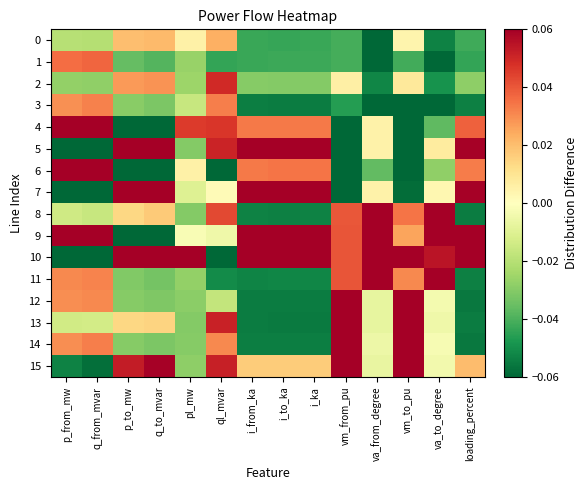

Reading left to right, list all the values displayed in this chart.

0: p_from_mw=-0.0	q_from_mvar=-0.0	p_to_mw=0.0	q_to_mvar=0.0	pl_mw=0.0	ql_mvar=0.0	i_from_ka=-0.0	i_to_ka=-0.0	i_ka=-0.0	vm_from_pu=-0.0	va_from_degree=-0.1	vm_to_pu=0.0	va_to_degree=-0.1	loading_percent=-0.0
1: p_from_mw=0.0	q_from_mvar=0.0	p_to_mw=-0.0	q_to_mvar=-0.0	pl_mw=-0.0	ql_mvar=-0.0	i_from_ka=-0.0	i_to_ka=-0.0	i_ka=-0.0	vm_from_pu=-0.0	va_from_degree=-0.1	vm_to_pu=-0.0	va_to_degree=-0.1	loading_percent=-0.0
2: p_from_mw=-0.0	q_from_mvar=-0.0	p_to_mw=0.0	q_to_mvar=0.0	pl_mw=-0.0	ql_mvar=0.0	i_from_ka=-0.0	i_to_ka=-0.0	i_ka=-0.0	vm_from_pu=0.0	va_from_degree=-0.1	vm_to_pu=0.0	va_to_degree=-0.0	loading_percent=-0.0
3: p_from_mw=0.0	q_from_mvar=0.0	p_to_mw=-0.0	q_to_mvar=-0.0	pl_mw=-0.0	ql_mvar=0.0	i_from_ka=-0.1	i_to_ka=-0.1	i_ka=-0.1	vm_from_pu=-0.0	va_from_degree=-0.1	vm_to_pu=-0.1	va_to_degree=-0.1	loading_percent=-0.1
4: p_from_mw=0.1	q_from_mvar=0.1	p_to_mw=-0.1	q_to_mvar=-0.1	pl_mw=0.0	ql_mvar=0.0	i_from_ka=0.0	i_to_ka=0.0	i_ka=0.0	vm_from_pu=-0.1	va_from_degree=0.0	vm_to_pu=-0.1	va_to_degree=-0.0	loading_percent=0.0
5: p_from_mw=-0.1	q_from_mvar=-0.1	p_to_mw=0.1	q_to_mvar=0.1	pl_mw=-0.0	ql_mvar=0.1	i_from_ka=0.1	i_to_ka=0.1	i_ka=0.1	vm_from_pu=-0.1	va_from_degree=0.0	vm_to_pu=-0.1	va_to_degree=0.0	loading_percent=0.1
6: p_from_mw=0.1	q_from_mvar=0.1	p_to_mw=-0.1	q_to_mvar=-0.1	pl_mw=0.0	ql_mvar=-0.1	i_from_ka=0.0	i_to_ka=0.0	i_ka=0.0	vm_from_pu=-0.1	va_from_degree=-0.0	vm_to_pu=-0.1	va_to_degree=-0.0	loading_percent=0.0
7: p_from_mw=-0.1	q_from_mvar=-0.1	p_to_mw=0.1	q_to_mvar=0.1	pl_mw=-0.0	ql_mvar=0.0	i_from_ka=0.1	i_to_ka=0.1	i_ka=0.1	vm_from_pu=-0.1	va_from_degree=0.0	vm_to_pu=-0.1	va_to_degree=0.0	loading_percent=0.1
8: p_from_mw=-0.0	q_from_mvar=-0.0	p_to_mw=0.0	q_to_mvar=0.0	pl_mw=-0.0	ql_mvar=0.0	i_from_ka=-0.1	i_to_ka=-0.1	i_ka=-0.1	vm_from_pu=0.0	va_from_degree=0.1	vm_to_pu=0.0	va_to_degree=0.1	loading_percent=-0.1
9: p_from_mw=0.1	q_from_mvar=0.1	p_to_mw=-0.1	q_to_mvar=-0.1	pl_mw=-0.0	ql_mvar=-0.0	i_from_ka=0.1	i_to_ka=0.1	i_ka=0.1	vm_from_pu=0.0	va_from_degree=0.1	vm_to_pu=0.0	va_to_degree=0.1	loading_percent=0.1
10: p_from_mw=-0.1	q_from_mvar=-0.1	p_to_mw=0.1	q_to_mvar=0.1	pl_mw=0.2	ql_mvar=-0.2	i_from_ka=0.2	i_to_ka=0.2	i_ka=0.2	vm_from_pu=0.0	va_from_degree=0.1	vm_to_pu=0.1	va_to_degree=0.1	loading_percent=0.2
11: p_from_mw=0.0	q_from_mvar=0.0	p_to_mw=-0.0	q_to_mvar=-0.0	pl_mw=-0.0	ql_mvar=-0.1	i_from_ka=-0.1	i_to_ka=-0.1	i_ka=-0.1	vm_from_pu=0.0	va_from_degree=0.1	vm_to_pu=0.0	va_to_degree=0.1	loading_percent=-0.1
12: p_from_mw=0.0	q_from_mvar=0.0	p_to_mw=-0.0	q_to_mvar=-0.0	pl_mw=-0.0	ql_mvar=-0.0	i_from_ka=-0.1	i_to_ka=-0.1	i_ka=-0.1	vm_from_pu=0.1	va_from_degree=-0.0	vm_to_pu=0.1	va_to_degree=-0.0	loading_percent=-0.1
13: p_from_mw=-0.0	q_from_mvar=-0.0	p_to_mw=0.0	q_to_mvar=0.0	pl_mw=-0.0	ql_mvar=0.1	i_from_ka=-0.1	i_to_ka=-0.1	i_ka=-0.1	vm_from_pu=0.1	va_from_degree=-0.0	vm_to_pu=0.1	va_to_degree=-0.0	loading_percent=-0.1
14: p_from_mw=0.0	q_from_mvar=0.0	p_to_mw=-0.0	q_to_mvar=-0.0	pl_mw=-0.0	ql_mvar=0.0	i_from_ka=-0.1	i_to_ka=-0.1	i_ka=-0.1	vm_from_pu=0.1	va_from_degree=-0.0	vm_to_pu=0.1	va_to_degree=-0.0	loading_percent=-0.1
15: p_from_mw=-0.1	q_from_mvar=-0.1	p_to_mw=0.1	q_to_mvar=0.1	pl_mw=-0.0	ql_mvar=0.1	i_from_ka=0.0	i_to_ka=0.0	i_ka=0.0	vm_from_pu=0.1	va_from_degree=-0.0	vm_to_pu=0.1	va_to_degree=-0.0	loading_percent=0.0